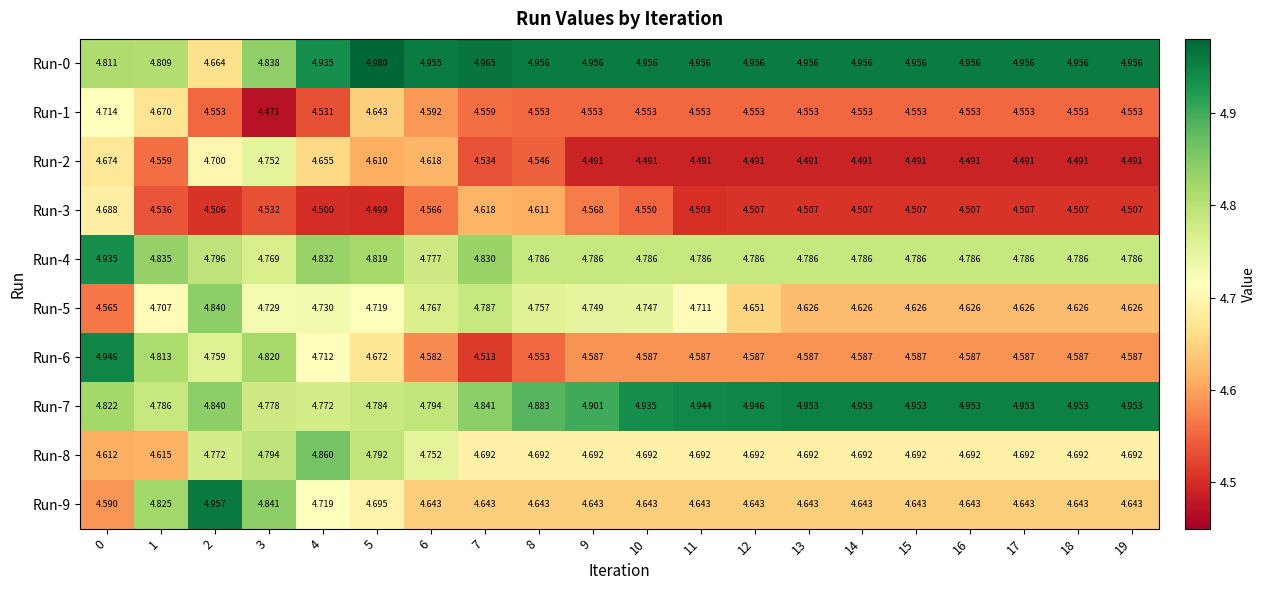

Rank the series at 16 from highest to lowest value.

Run-0, Run-7, Run-4, Run-8, Run-9, Run-5, Run-6, Run-1, Run-3, Run-2